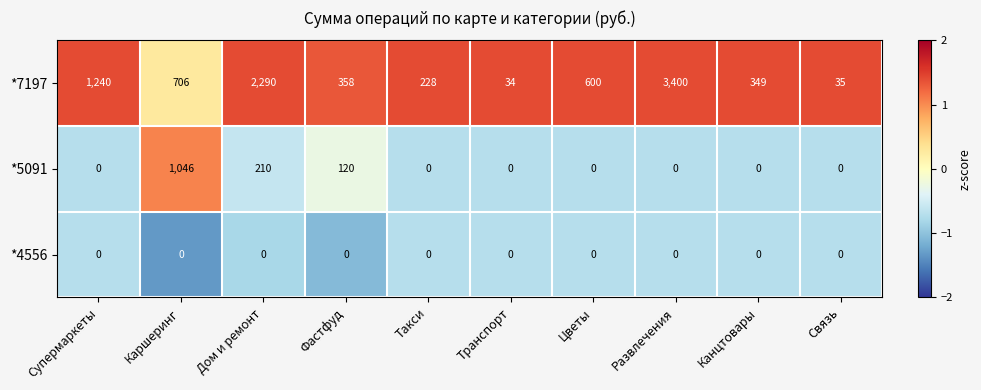

What is the minimum value shown in the chart?

0